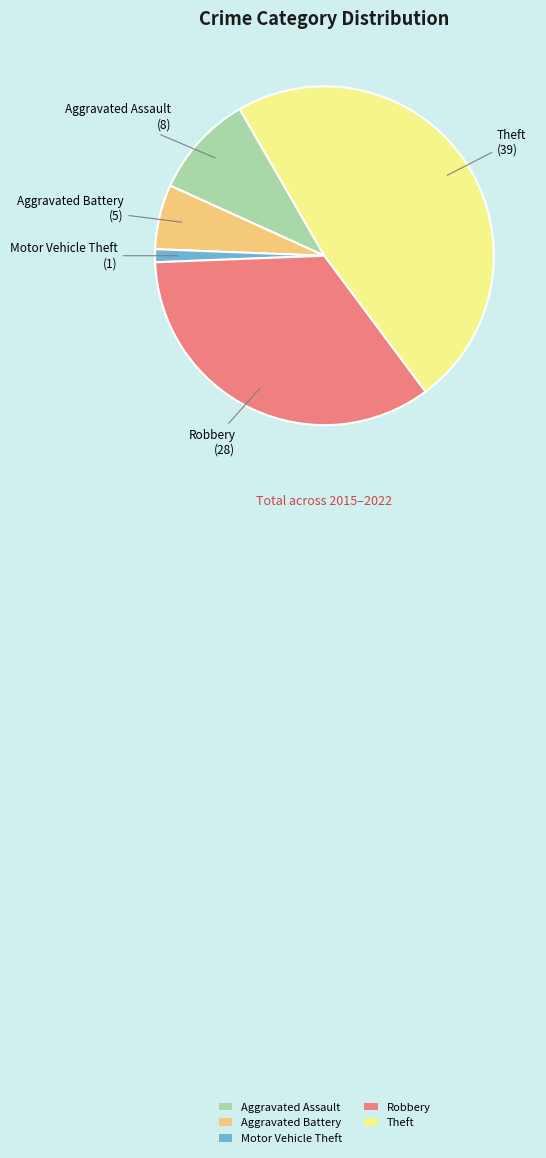

Does Motor Vehicle Theft account for over 50% of the chart?

No